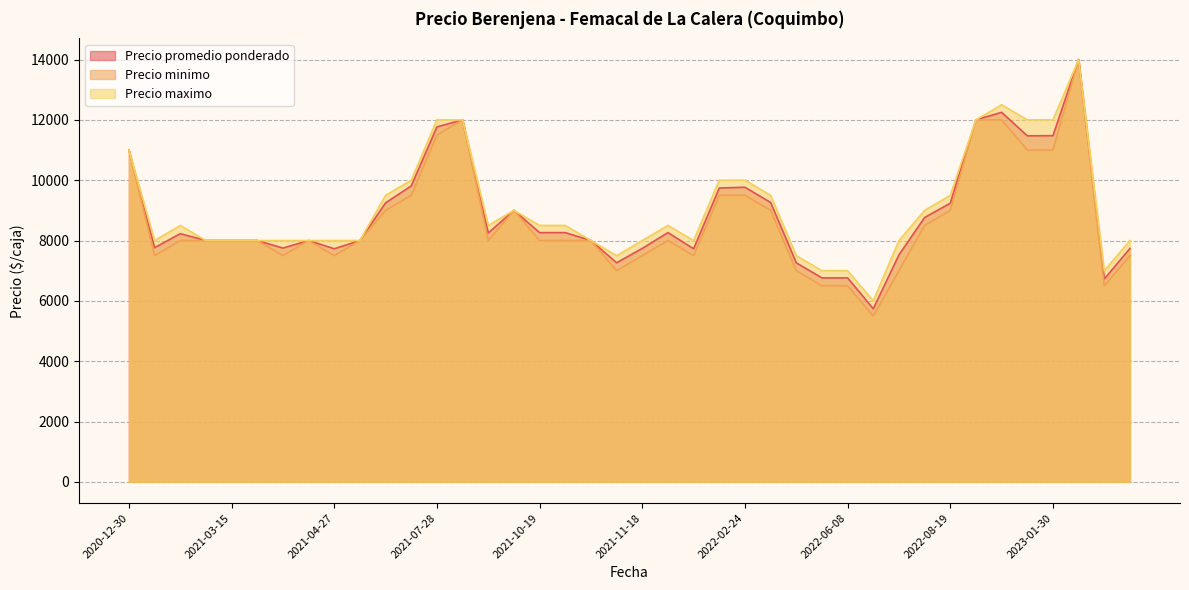

Which series has the largest total across all categories?

Precio maximo